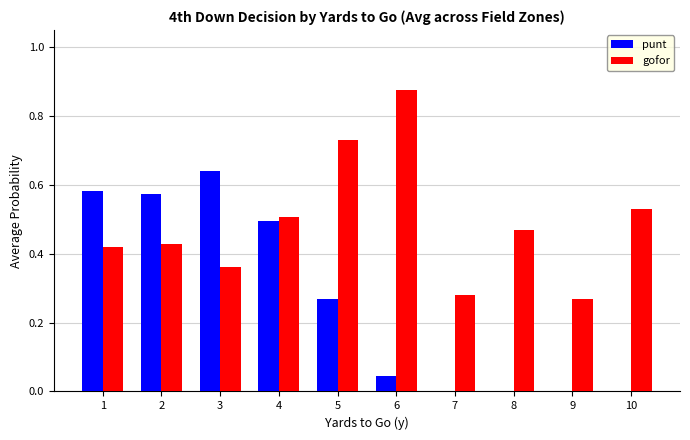

At which label does gofor reach its peak?

6